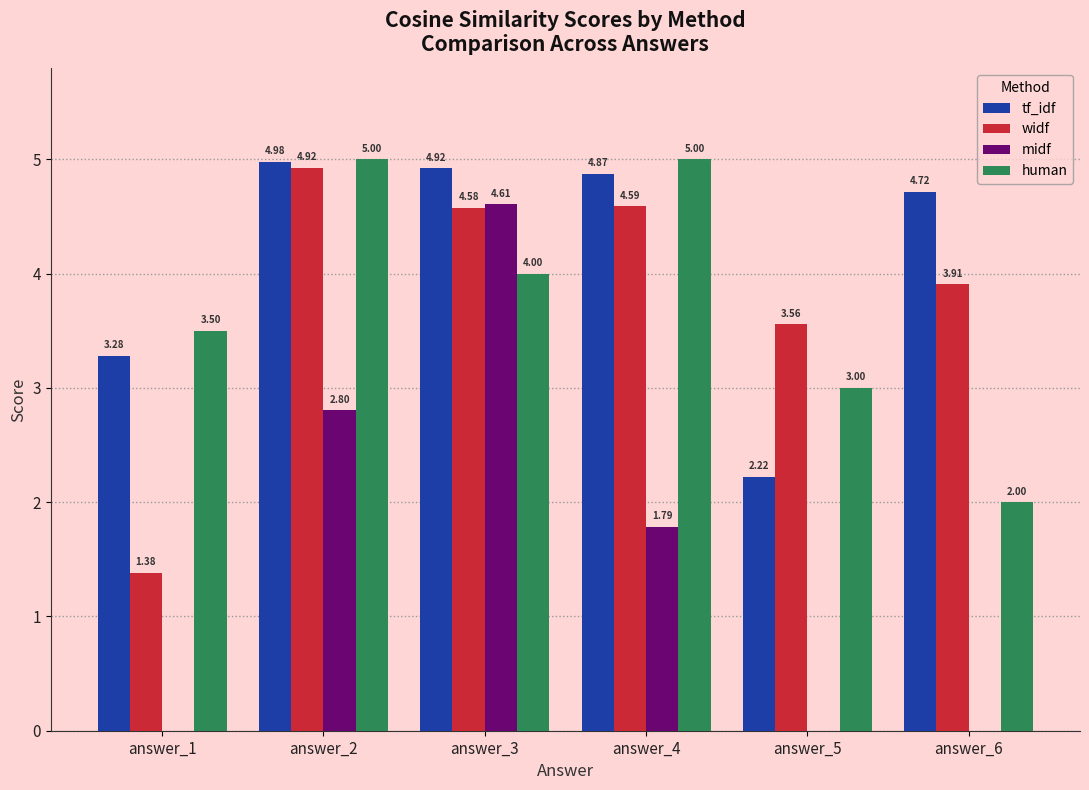

What is the maximum value for tf_idf?

5.0